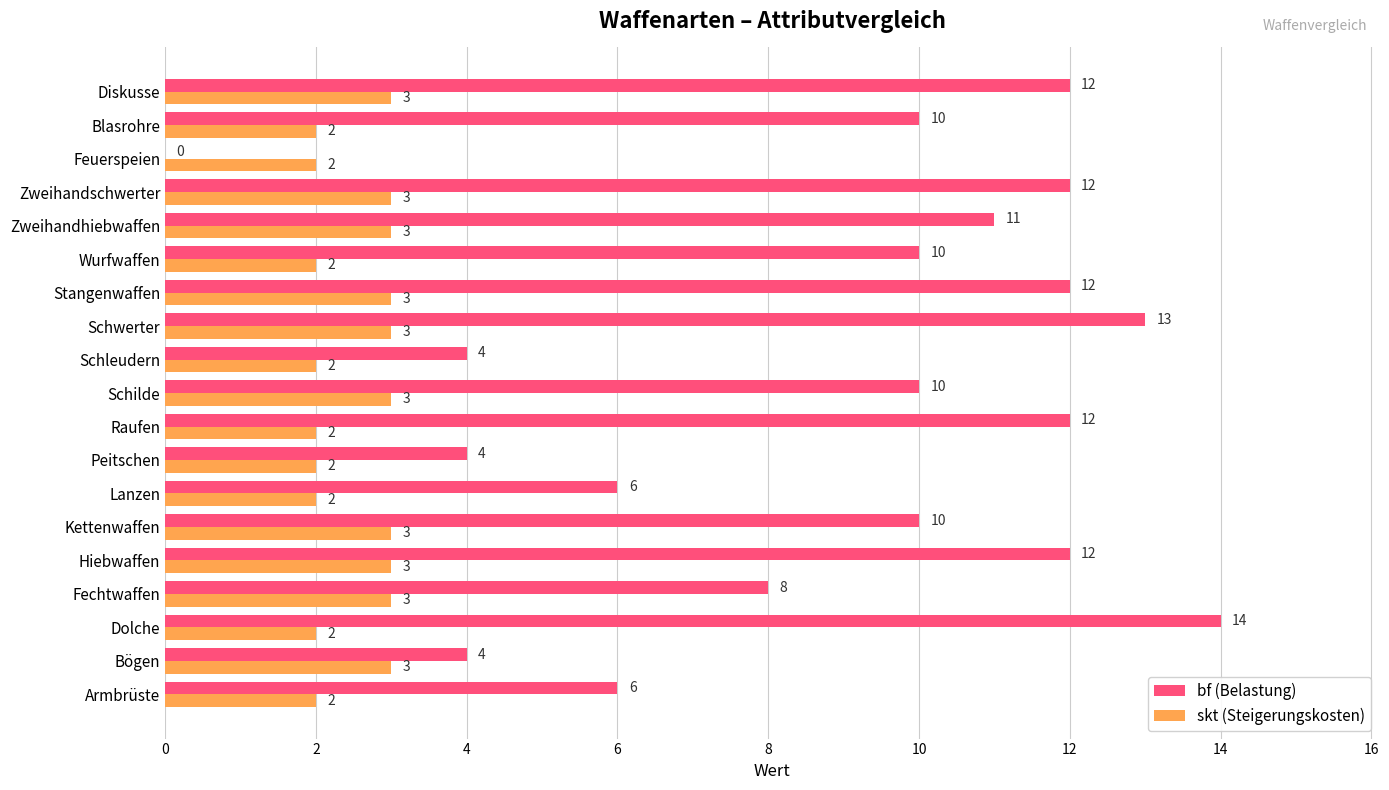

Between Kettenwaffen and Zweihandhiebwaffen, which series saw the biggest shift?

bf (Belastung)